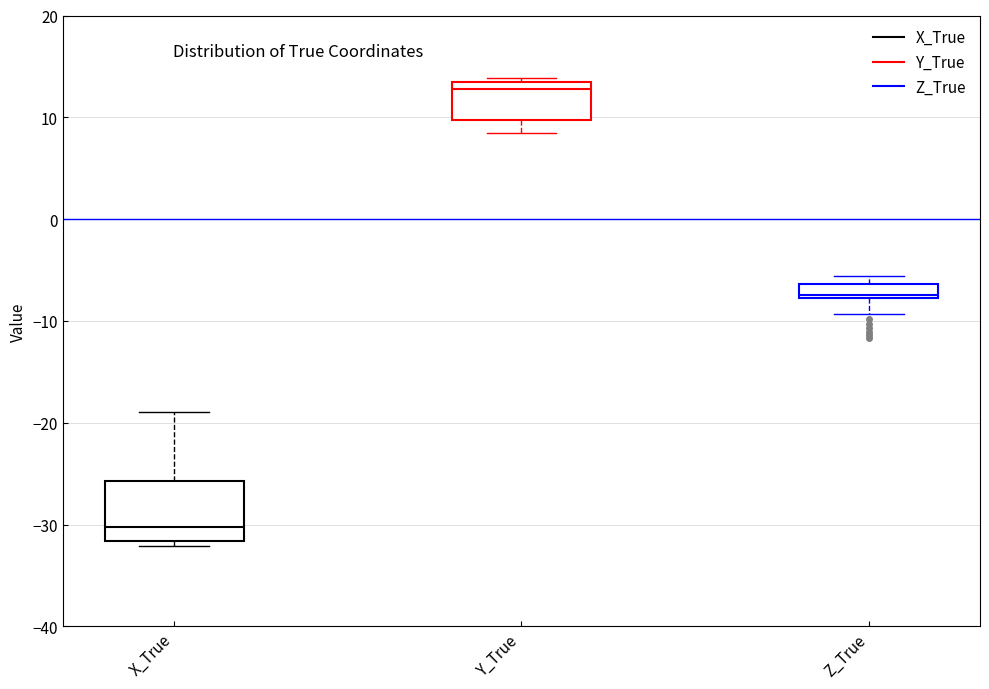

Which box is the tallest, from its lower edge to its upper edge?

X_True